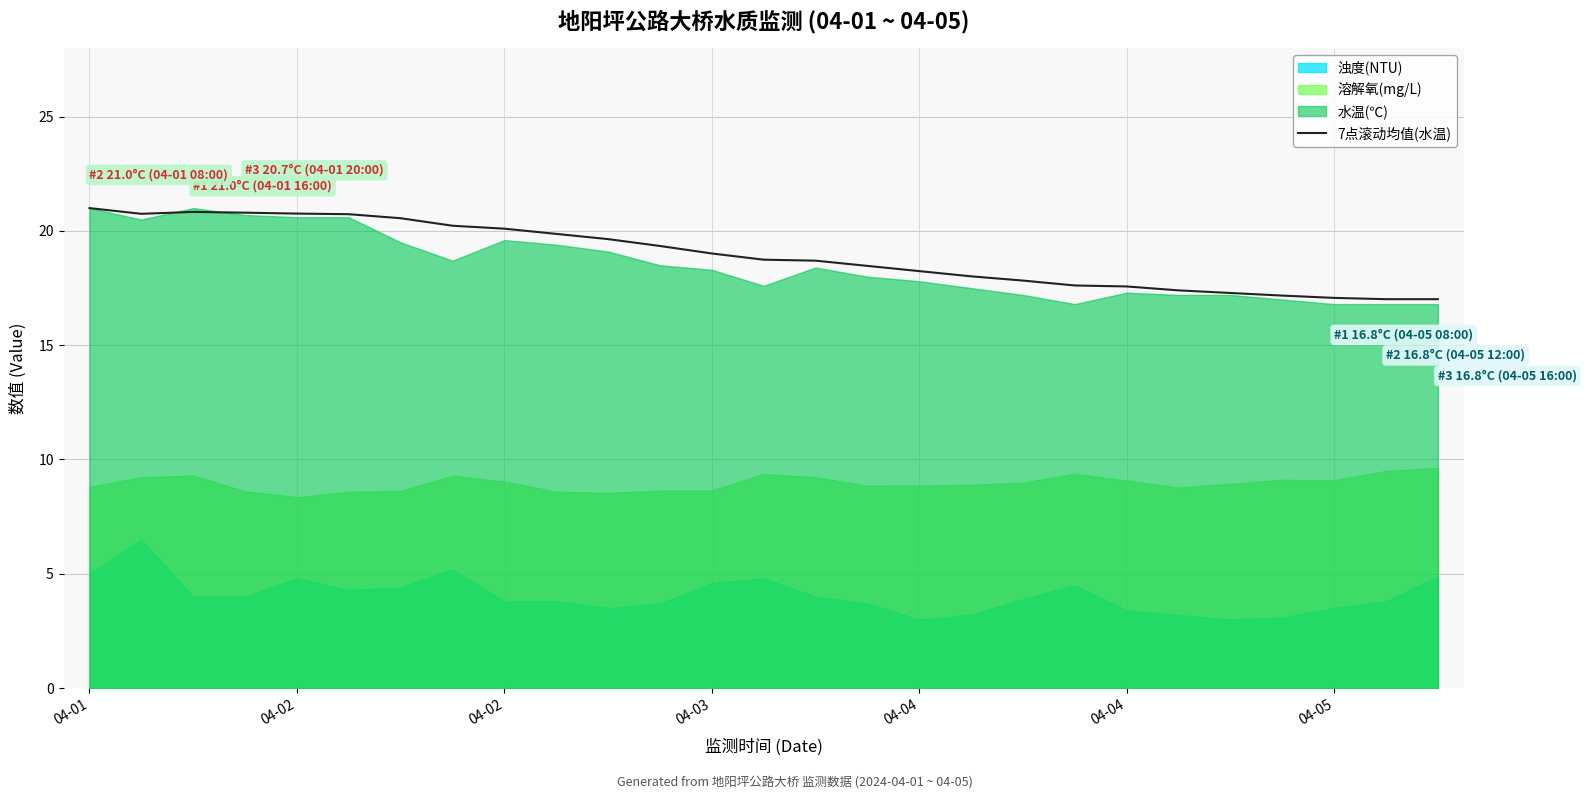

What is the difference between the maximum and minimum values?

4.0